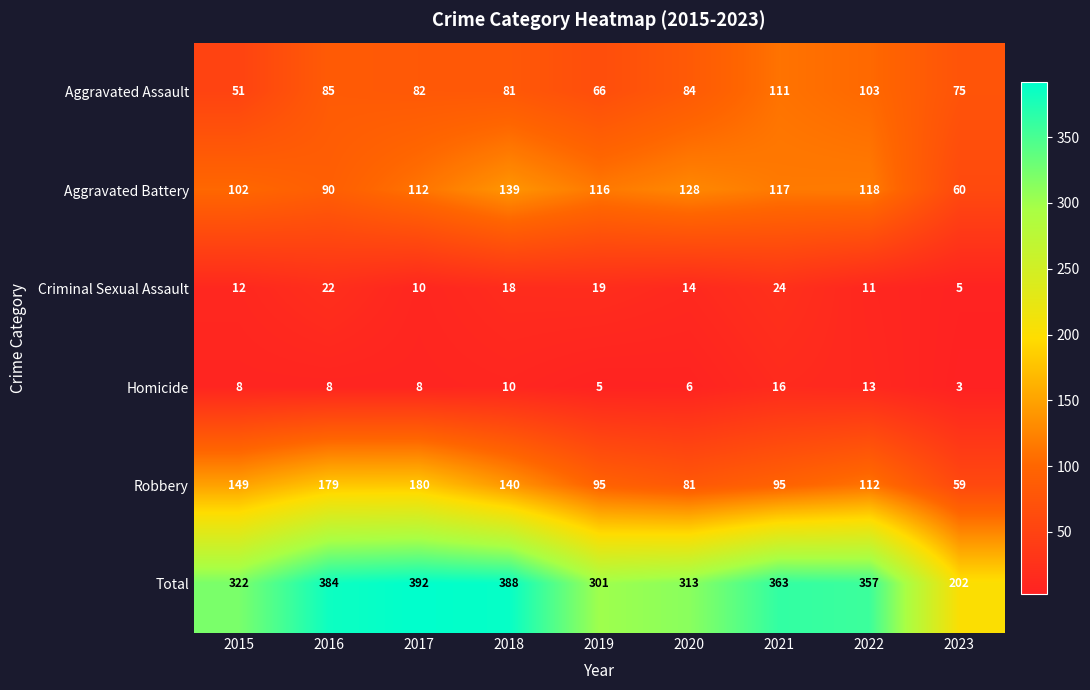

Which category has the lowest value across all series?

2023